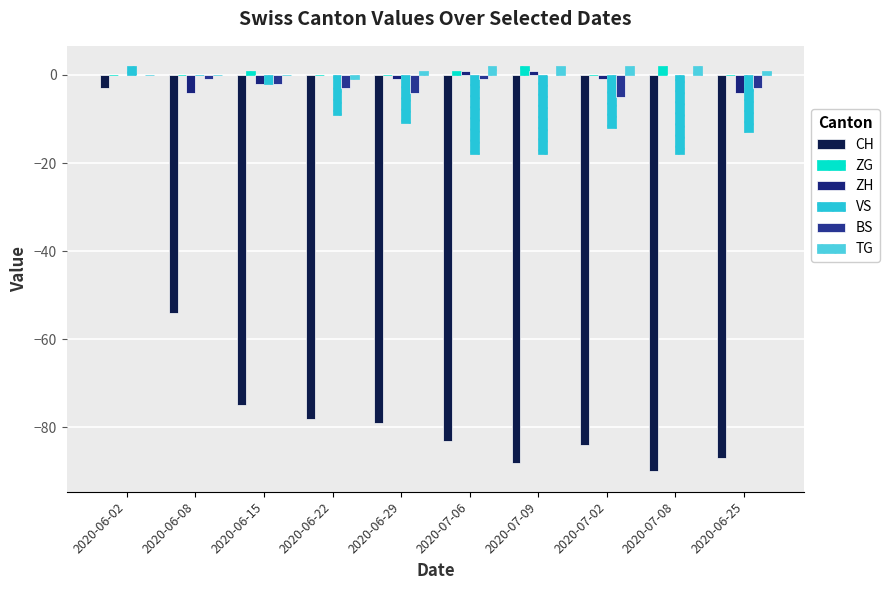

What is the spread (max minus min) of values at 2020-06-02?

5